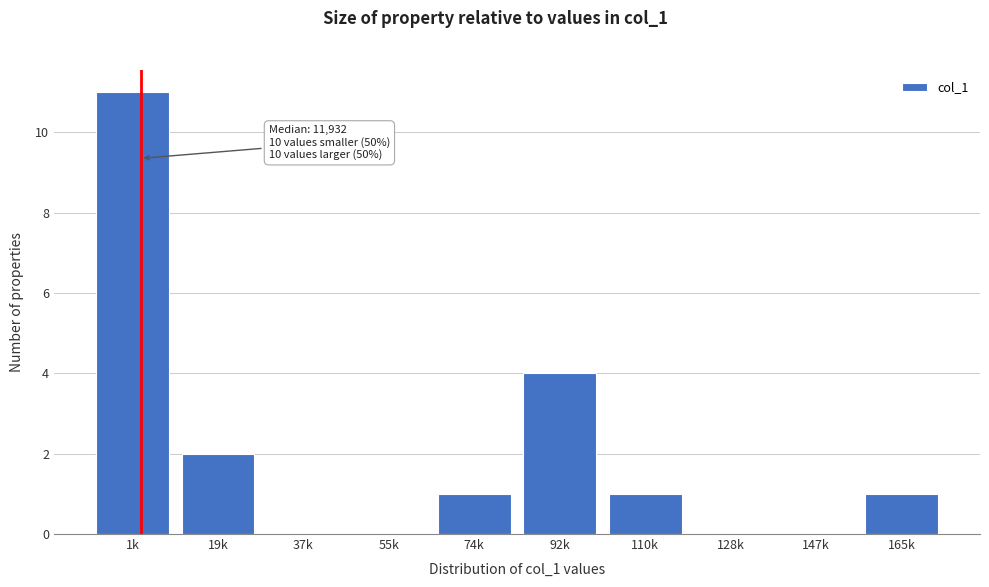

Reading left to right, list all the values displayed in this chart.

1k=11	19k=2	37k=0	55k=0	74k=1	92k=4	110k=1	128k=0	147k=0	165k=1